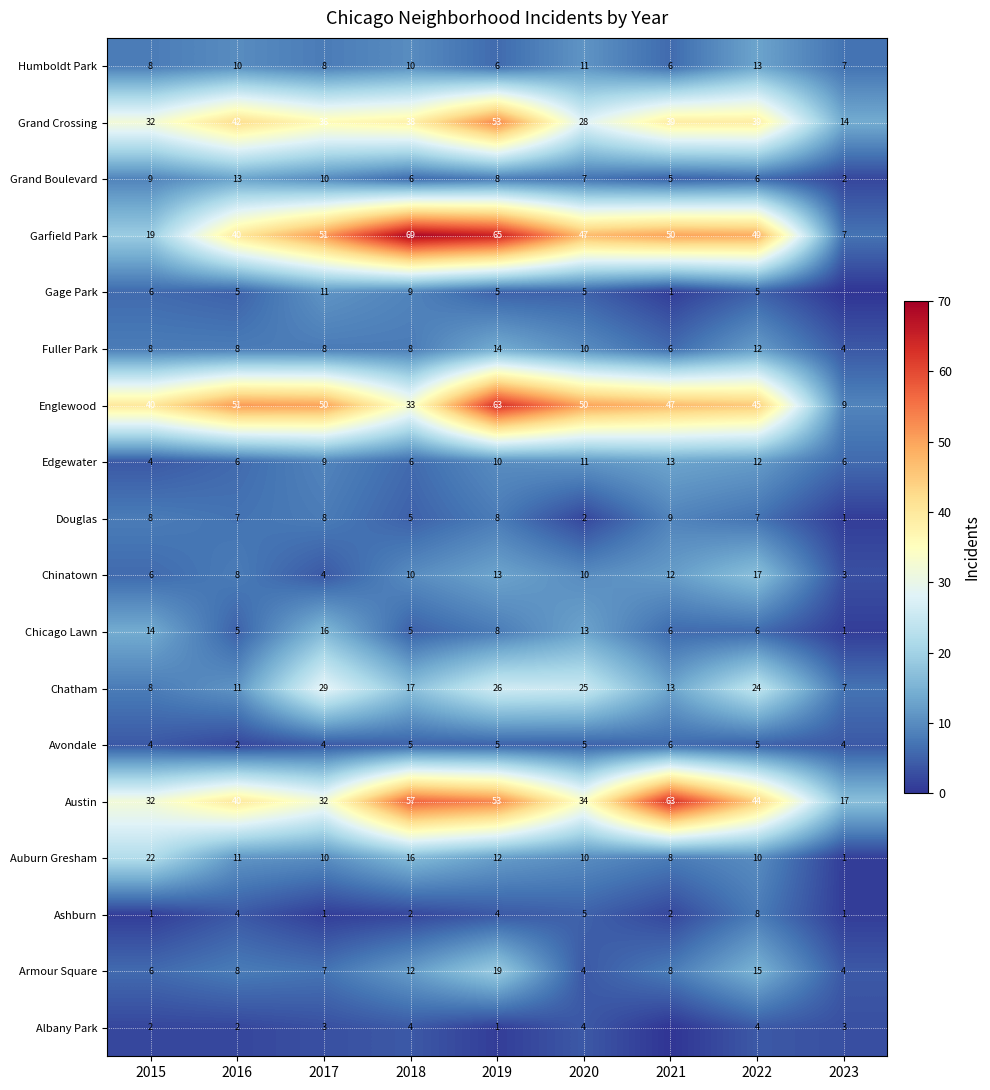

What is the difference between the maximum and minimum values in the Austin series?

46